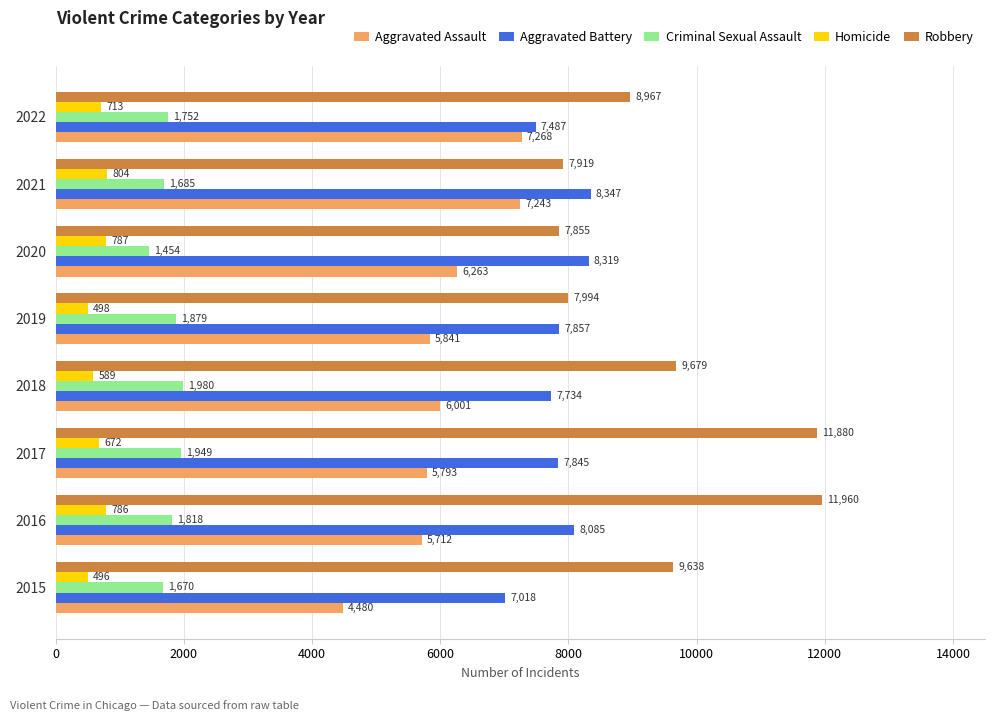

True or false: Aggravated Battery has a value of 7734 at 2018.

True